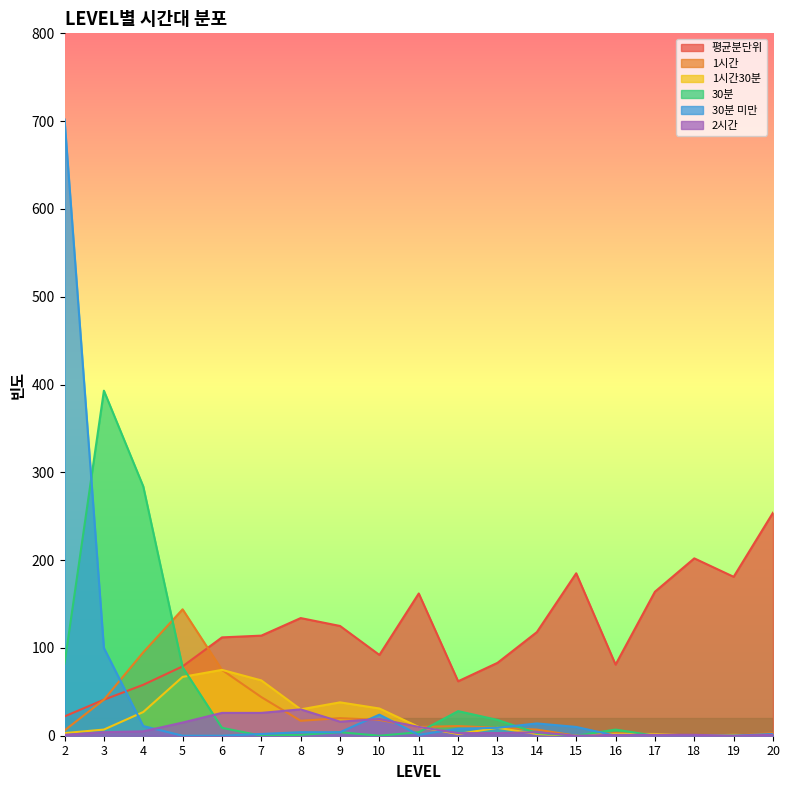

How many times do 평균분단위 and 1시간 cross each other?

1